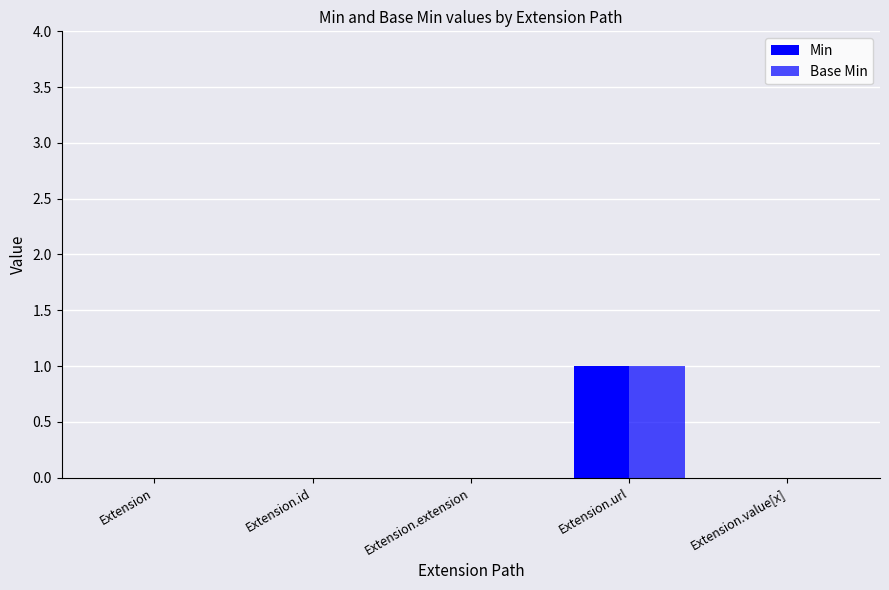

Between Extension.extension and Extension.value[x], which series saw the biggest shift?

Min